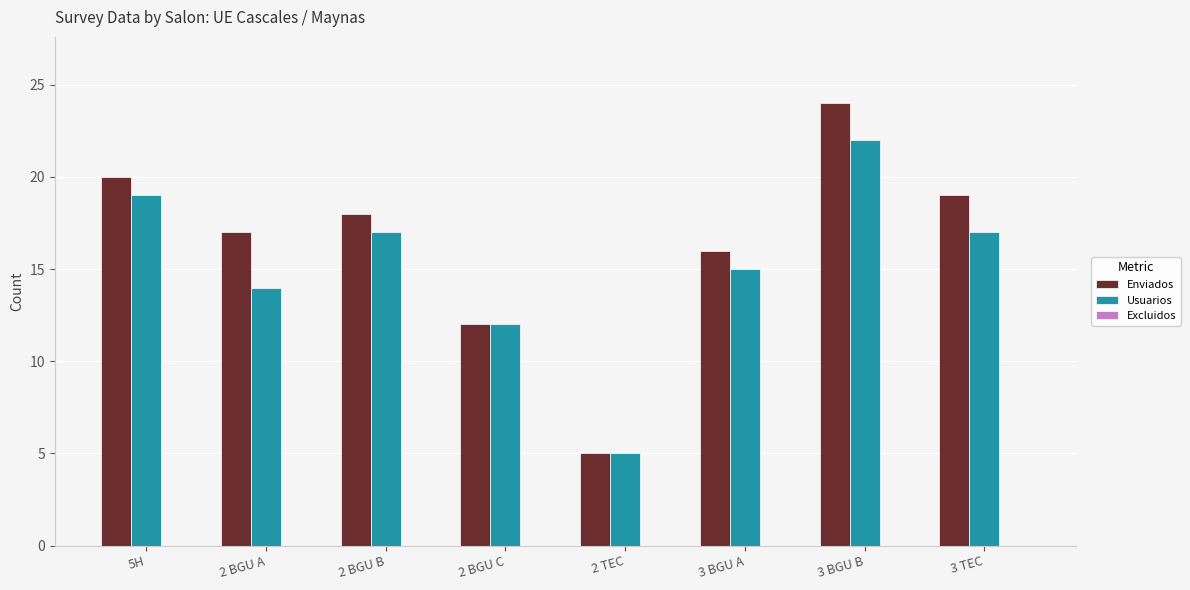

At which category is the sum across all series the highest?

3 BGU B